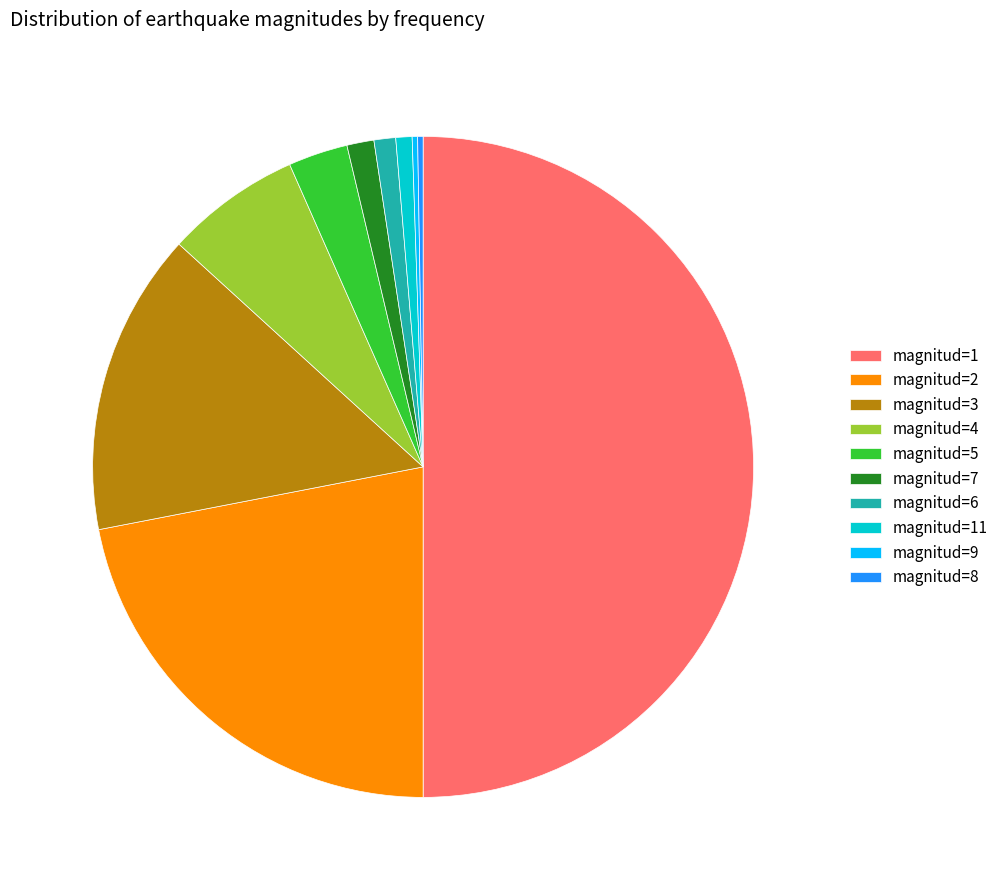

What is the ratio of the value at magnitud=1 to the value at magnitud=7?

37.8